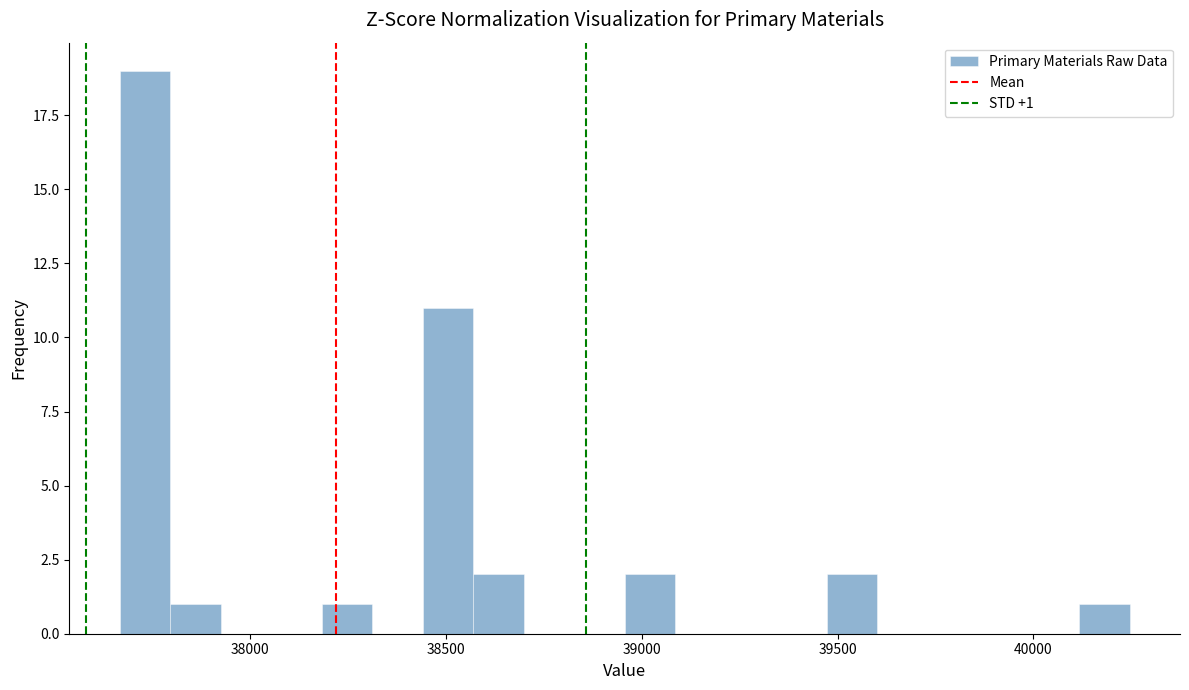

Around what value on the x-axis is the tallest bar? Give the approximate position of its centre, as read against the axis.

37750